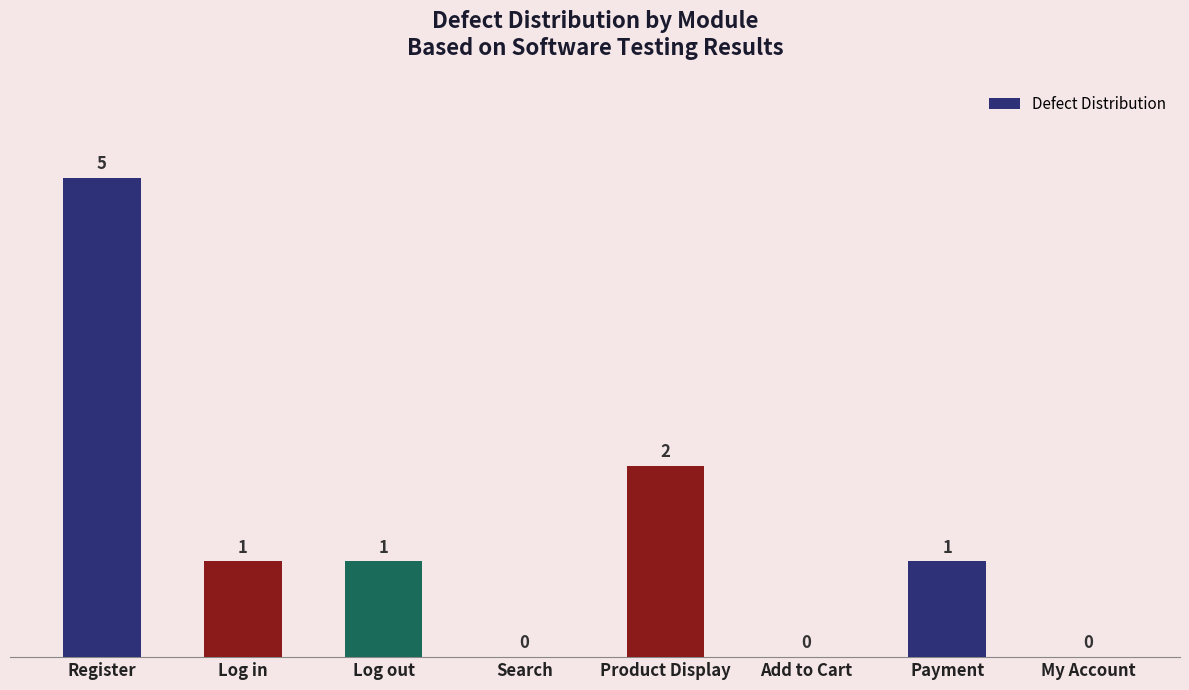

What is the sum of all values?

10